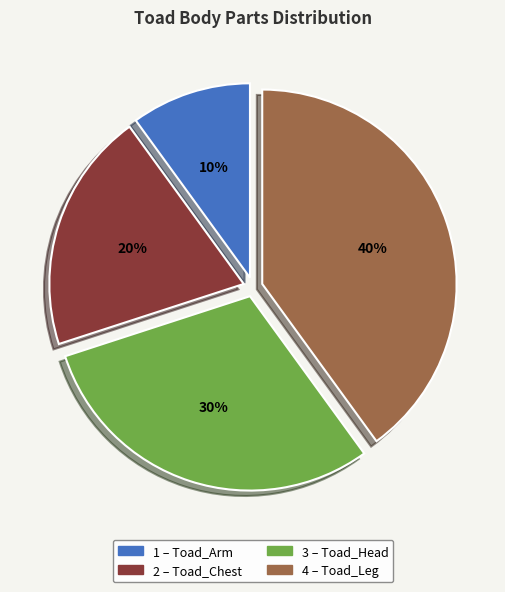

Is there any slice that represents more than half of the pie?

No